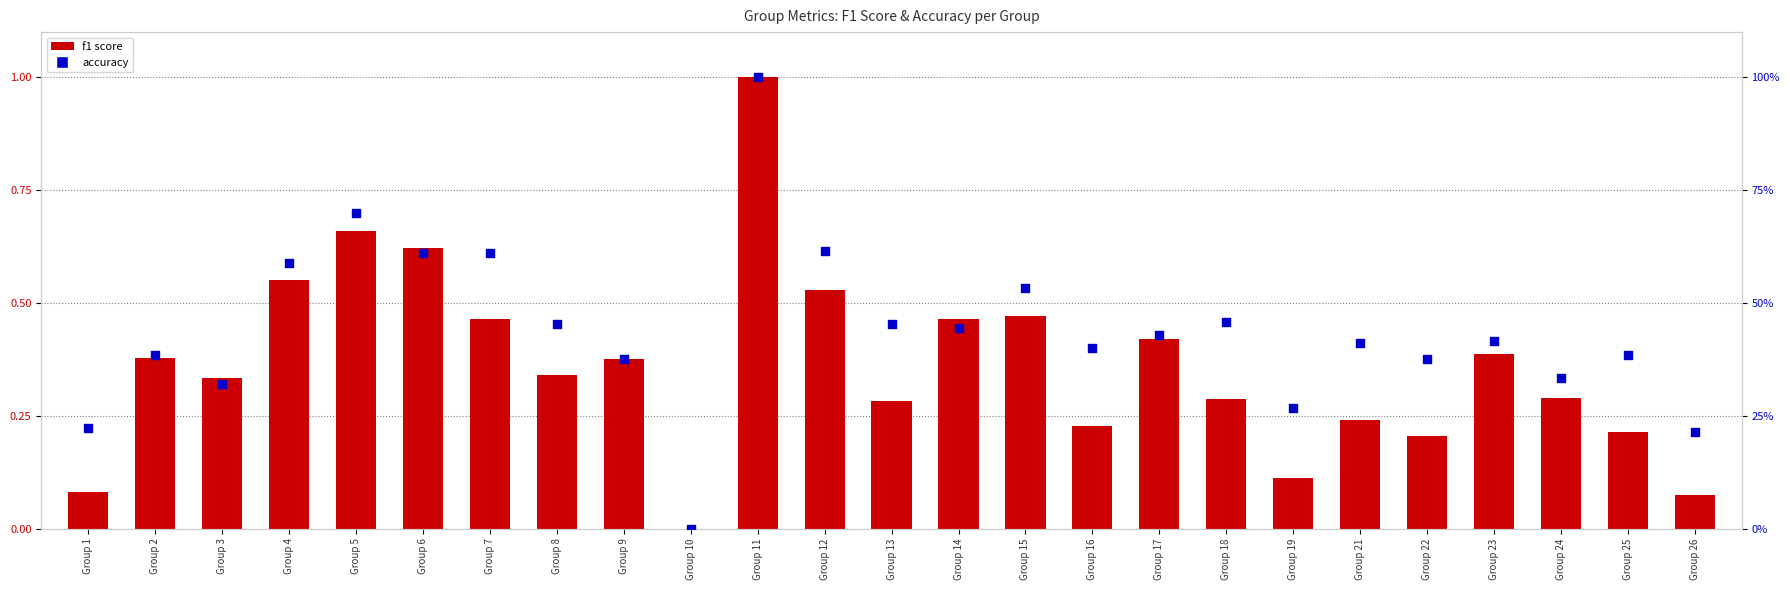

What are all the series names shown in the legend?

f1 score, accuracy